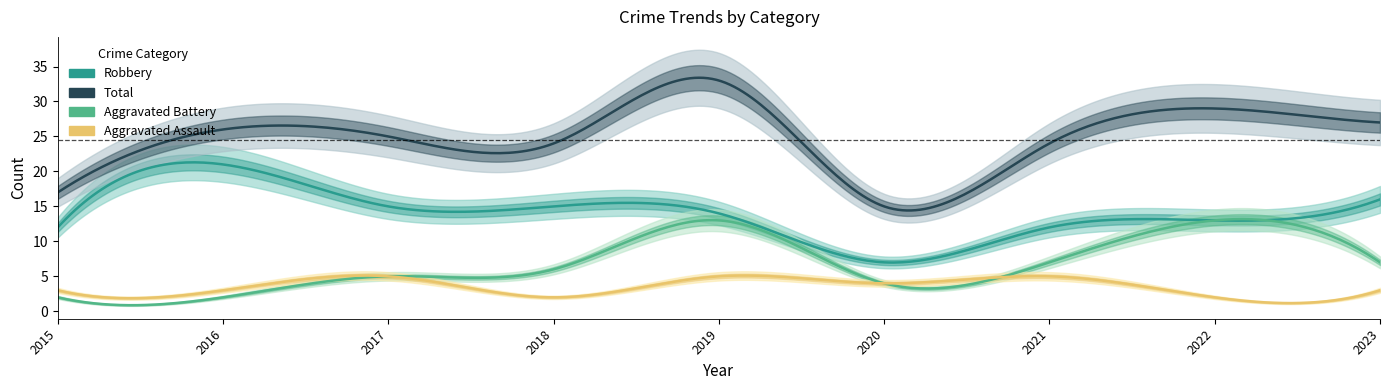

What is the highest value of the Aggravated Battery series?

13